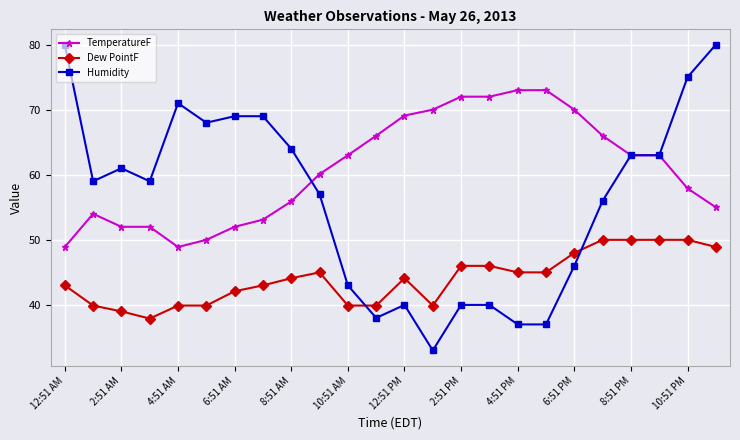

True or false: Dew PointF and TemperatureF intersect in this chart.

False